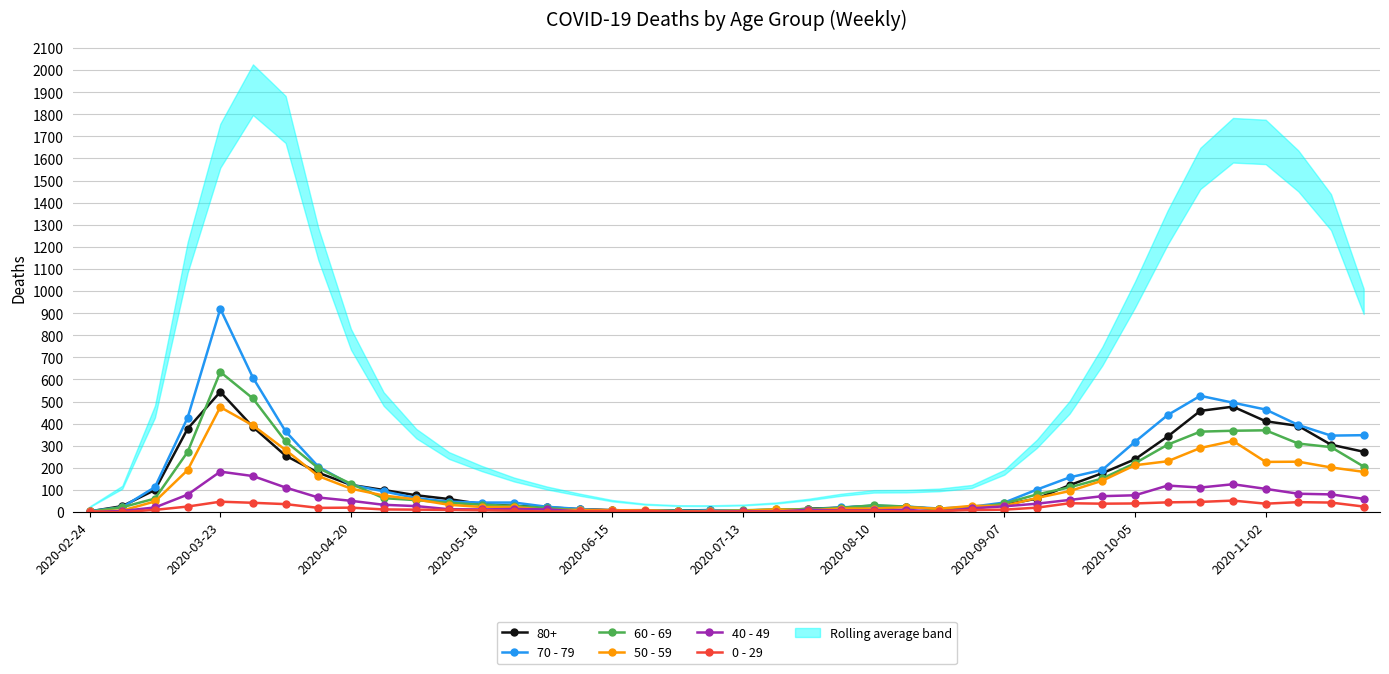

True or false: 50 - 59 has more than 1 interior local peaks.

True